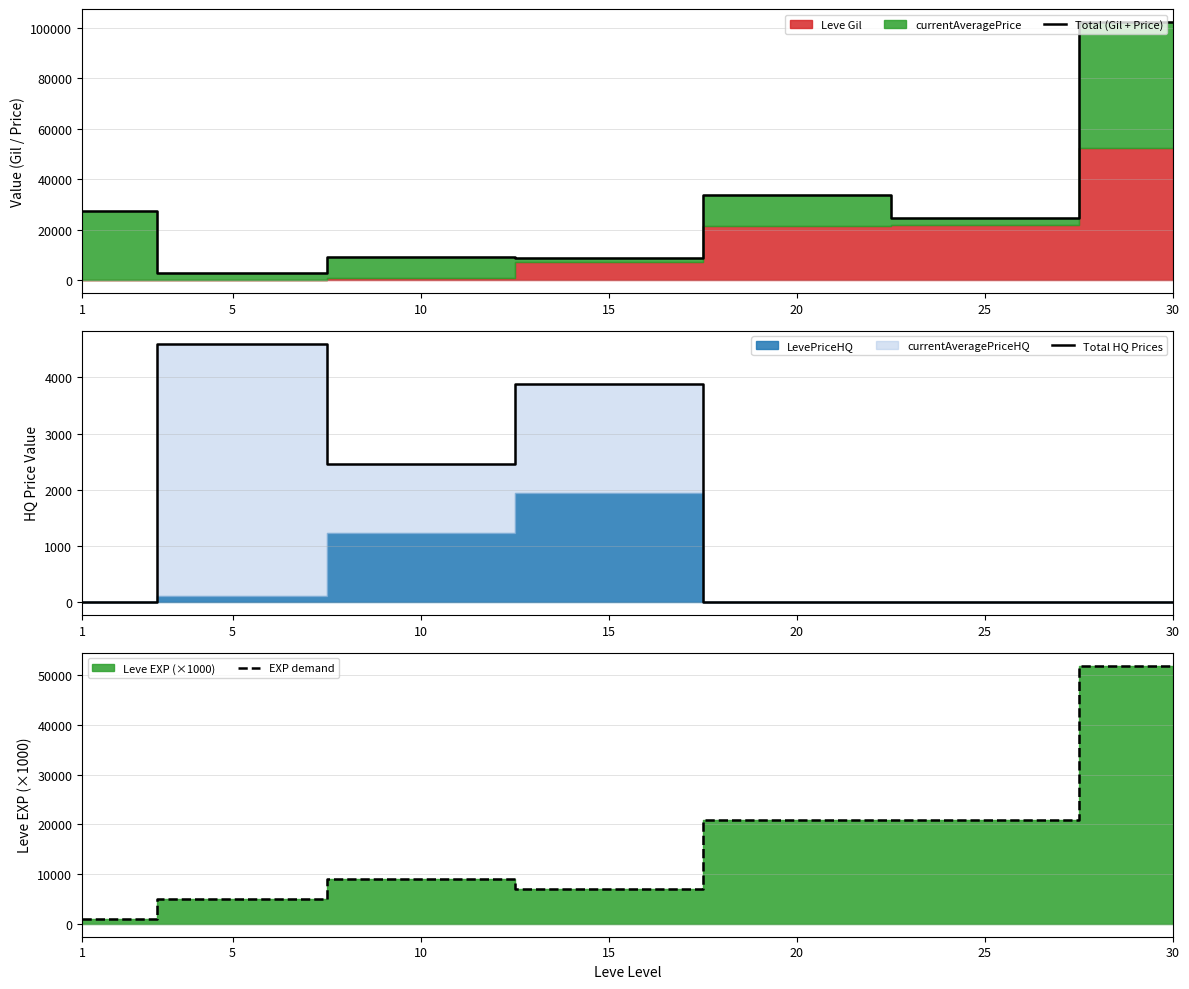

How many times do EXP demand and Total (Gil + Price) cross each other?

2